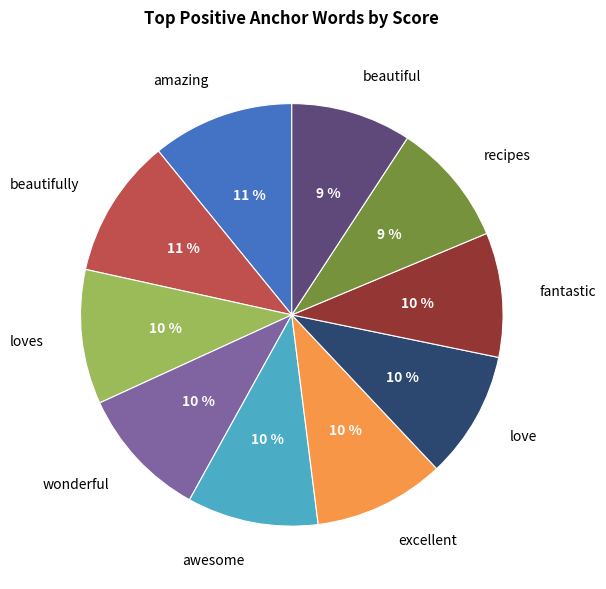

To the nearest percent, what is the combined percentage of amazing and recipes?

20%